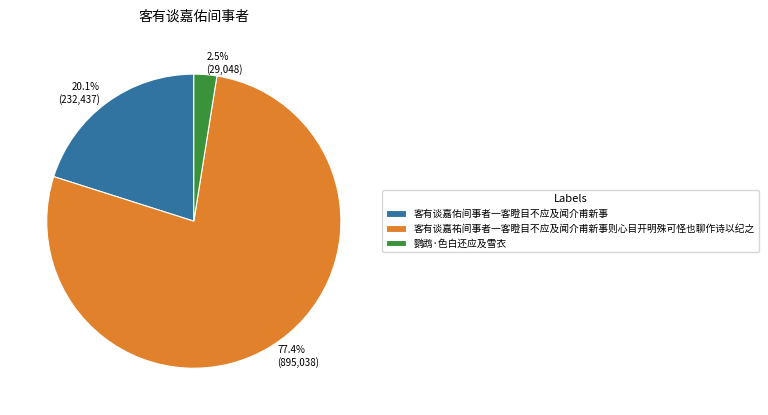

Which slice is the smallest?

鹦鹉·色白还应及雪衣